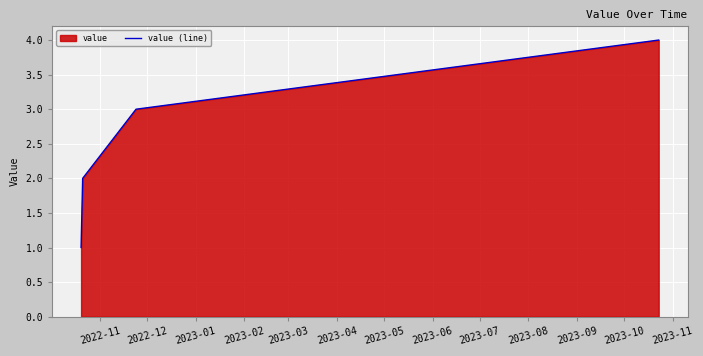

How many lines are shown in the chart?

1